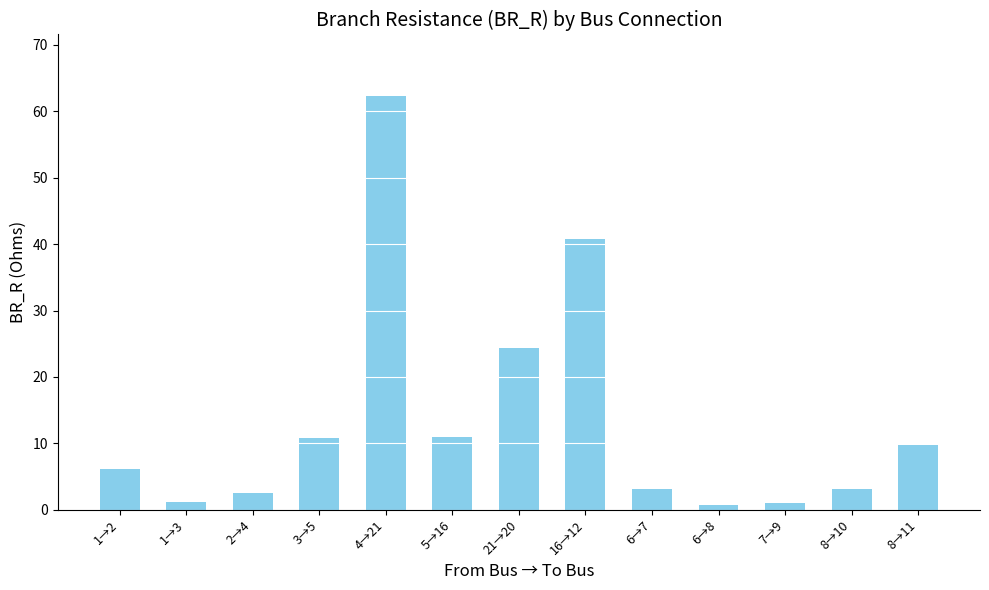

What is the maximum value shown in the chart?

62.2